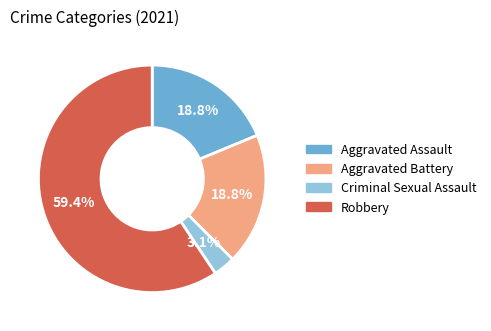

To the nearest percent, what percentage of the pie is Robbery?

59%